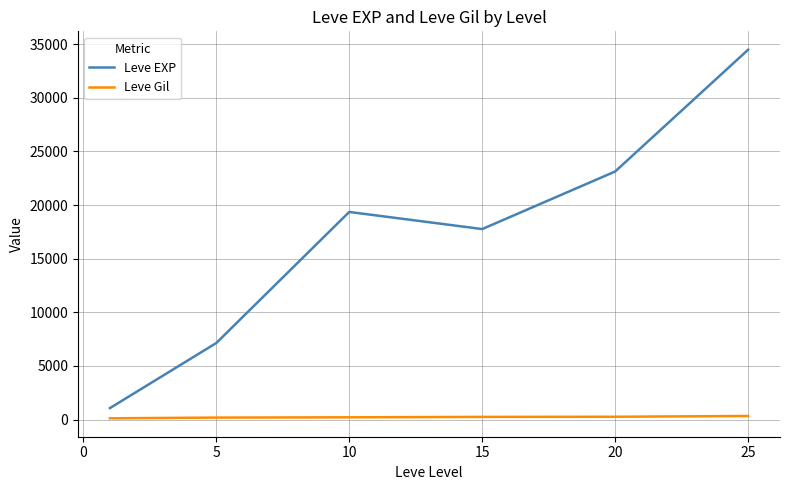

True or false: Leve EXP and Leve Gil intersect in this chart.

False